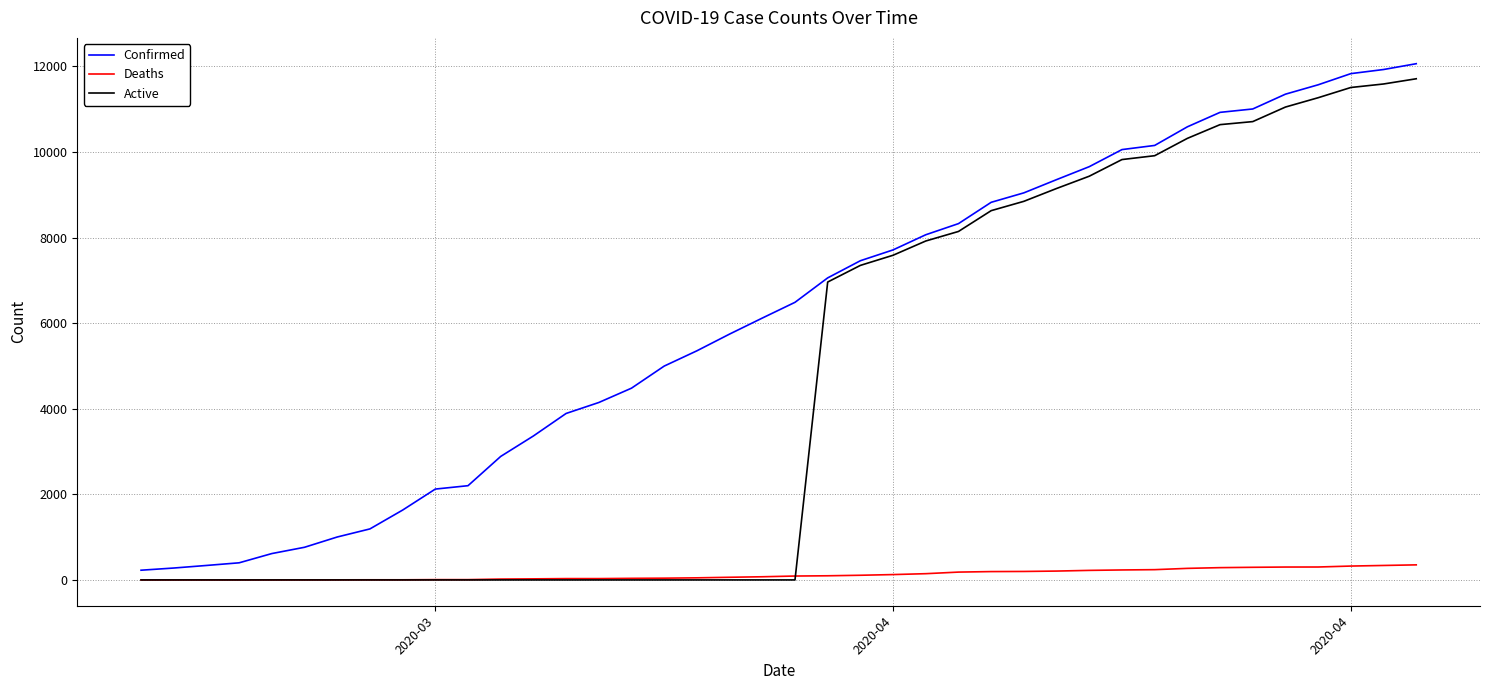

Which series has the largest total across all categories?

Confirmed